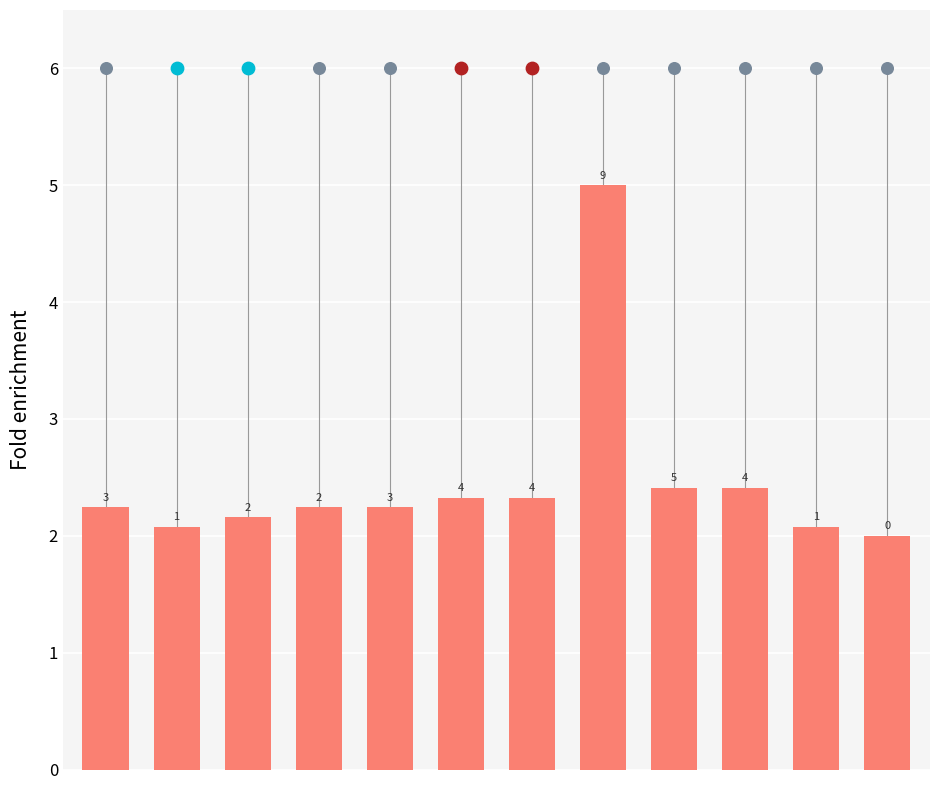

What is the change in value from 0 to 5?

+0.1